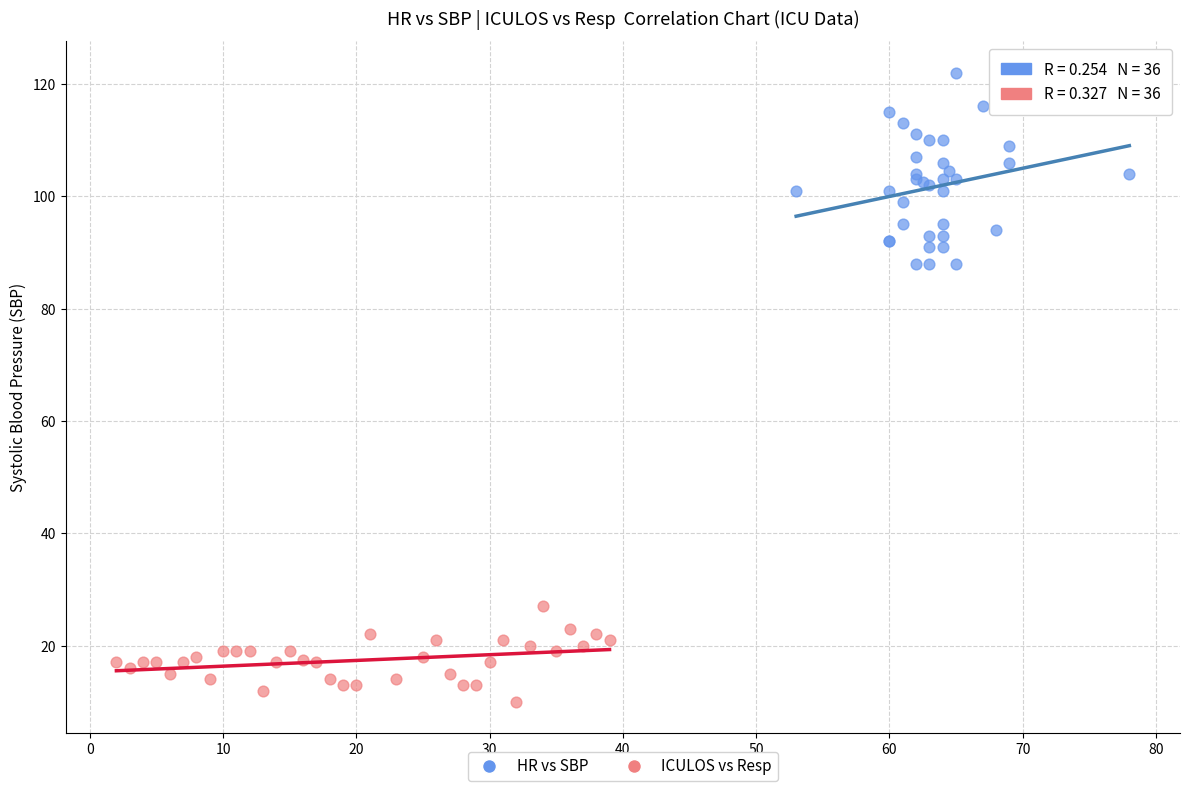

Which series reaches the maximum Y coordinate?

HR vs SBP